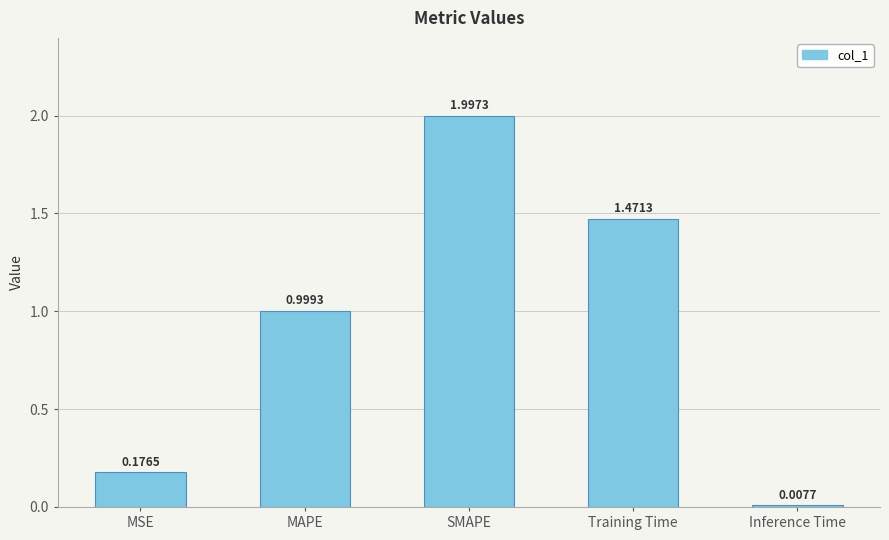

What is the maximum value shown in the chart?

2.0